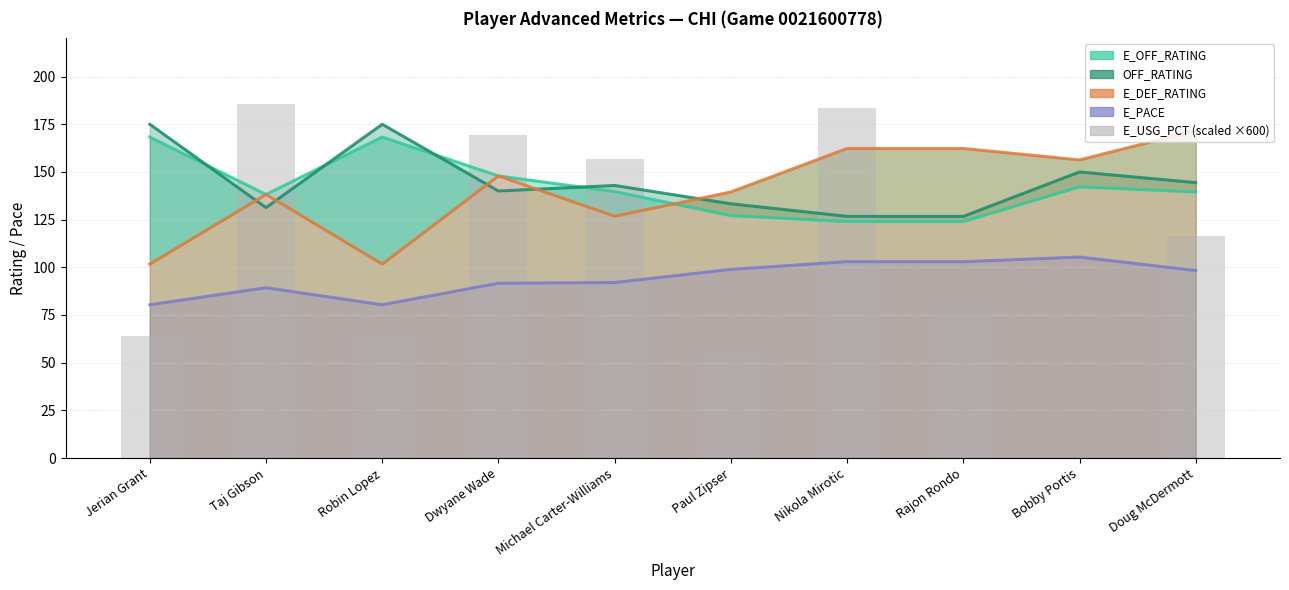

Reading right to left, list all the values displayed in this chart.

E_OFF_RATING: Doug McDermott=139.5	Bobby Portis=142.2	Rajon Rondo=124.0	Nikola Mirotic=124.0	Paul Zipser=127.1	Michael Carter-Williams=139.7	Dwyane Wade=147.9	Robin Lopez=168.3	Taj Gibson=138.2	Jerian Grant=168.3
OFF_RATING line: Doug McDermott=144.4	Bobby Portis=150.0	Rajon Rondo=126.7	Nikola Mirotic=126.7	Paul Zipser=133.3	Michael Carter-Williams=142.9	Dwyane Wade=140.0	Robin Lopez=175.0	Taj Gibson=131.3	Jerian Grant=175.0
E_DEF_RATING line: Doug McDermott=171.7	Bobby Portis=156.3	Rajon Rondo=162.3	Nikola Mirotic=162.3	Paul Zipser=139.5	Michael Carter-Williams=126.8	Dwyane Wade=147.9	Robin Lopez=101.7	Taj Gibson=138.2	Jerian Grant=101.7
E_PACE line: Doug McDermott=98.3	Bobby Portis=105.4	Rajon Rondo=103.0	Nikola Mirotic=103.0	Paul Zipser=98.9	Michael Carter-Williams=92.0	Dwyane Wade=91.7	Robin Lopez=80.4	Taj Gibson=89.3	Jerian Grant=80.4
E_USG_PCT (scaled ×600): Doug McDermott=116.4	Bobby Portis=0.0	Rajon Rondo=73.8	Nikola Mirotic=183.6	Paul Zipser=52.2	Michael Carter-Williams=156.6	Dwyane Wade=169.2	Robin Lopez=64.2	Taj Gibson=185.4	Jerian Grant=64.2